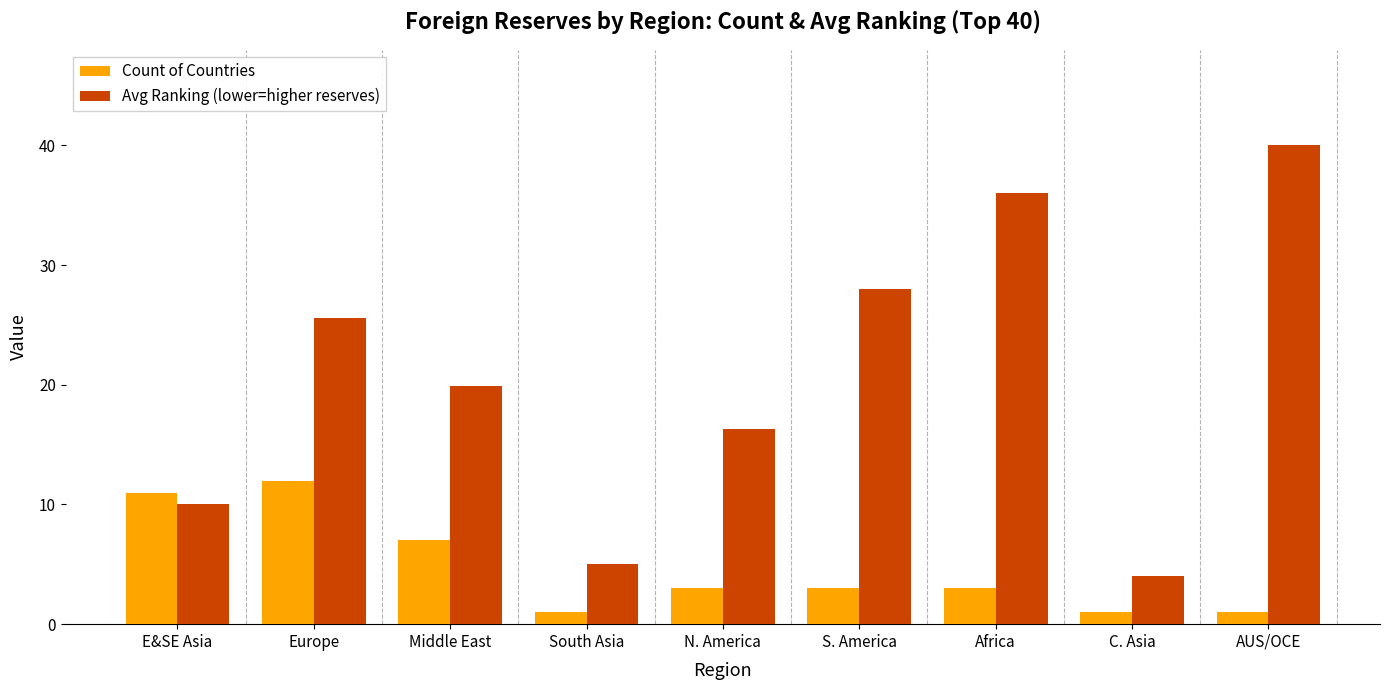

Where does the Avg Ranking (lower=higher reserves) series first go above 19?

Europe